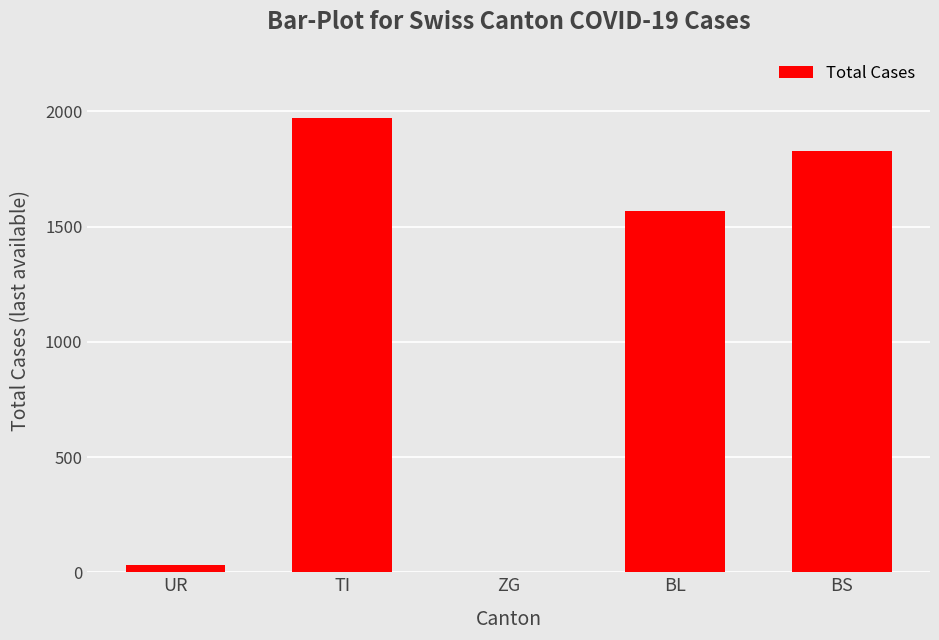

Are the bars horizontal?

No